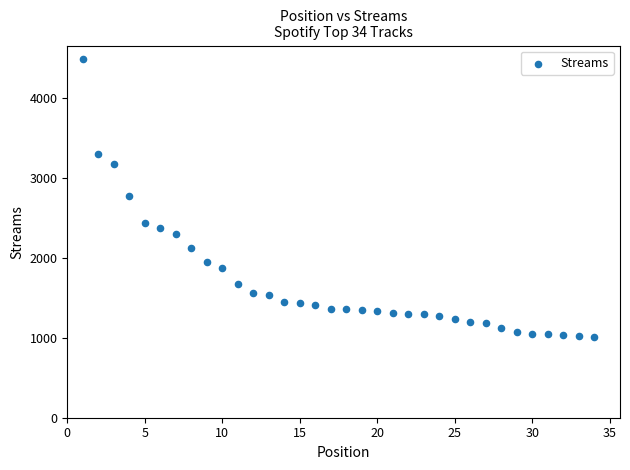

What is the range of Y values (max minus min)?

3472